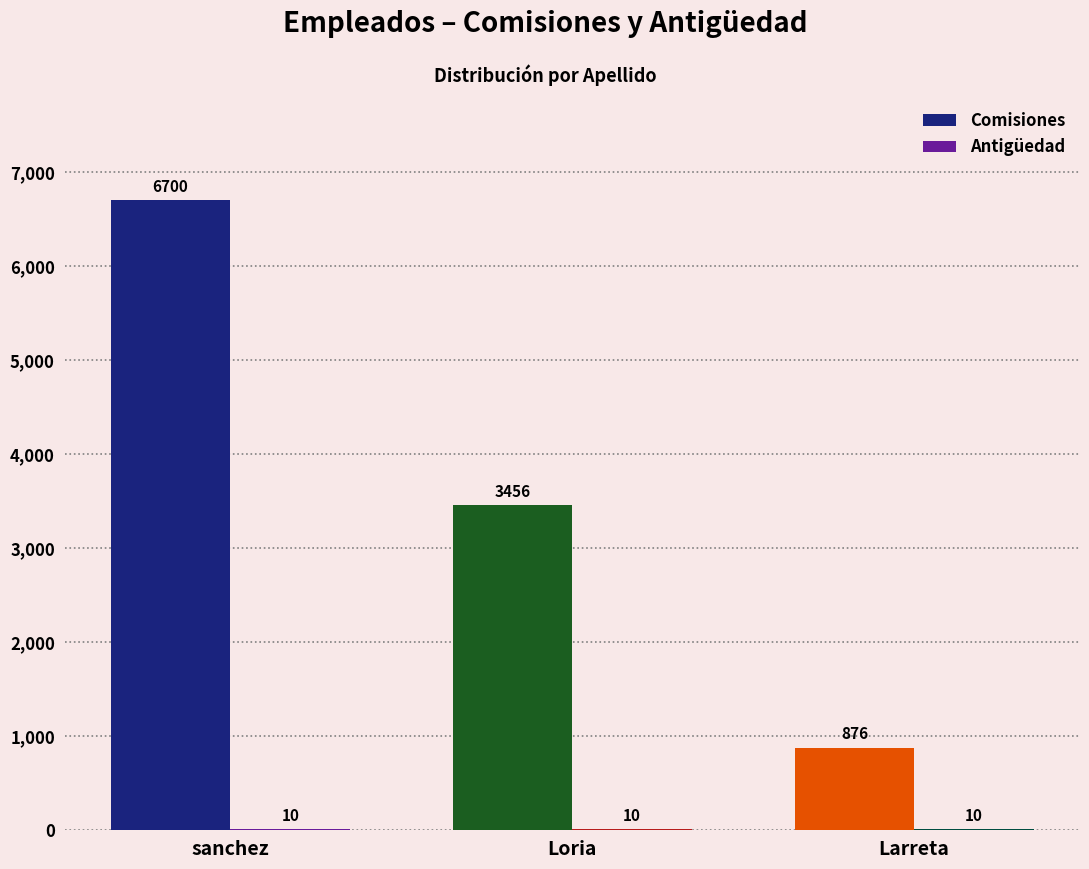

What is the approximate value of Comisiones at Loria, to the nearest 10?

3460